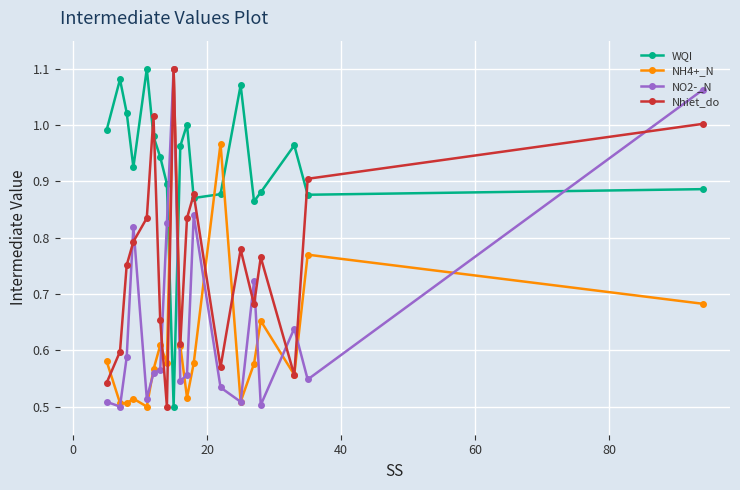

True or false: WQI and NO2-_N cross at least once.

True